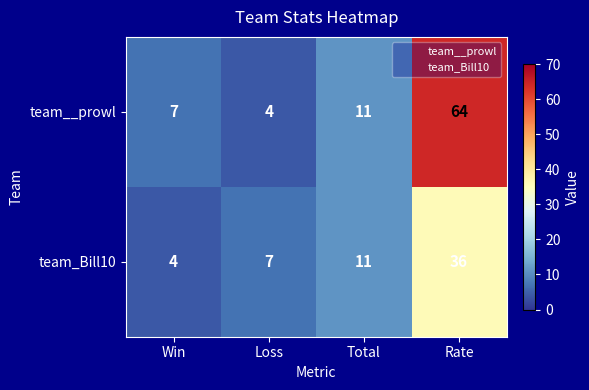

What is the difference between the maximum and minimum values in the team__prowl series?

60